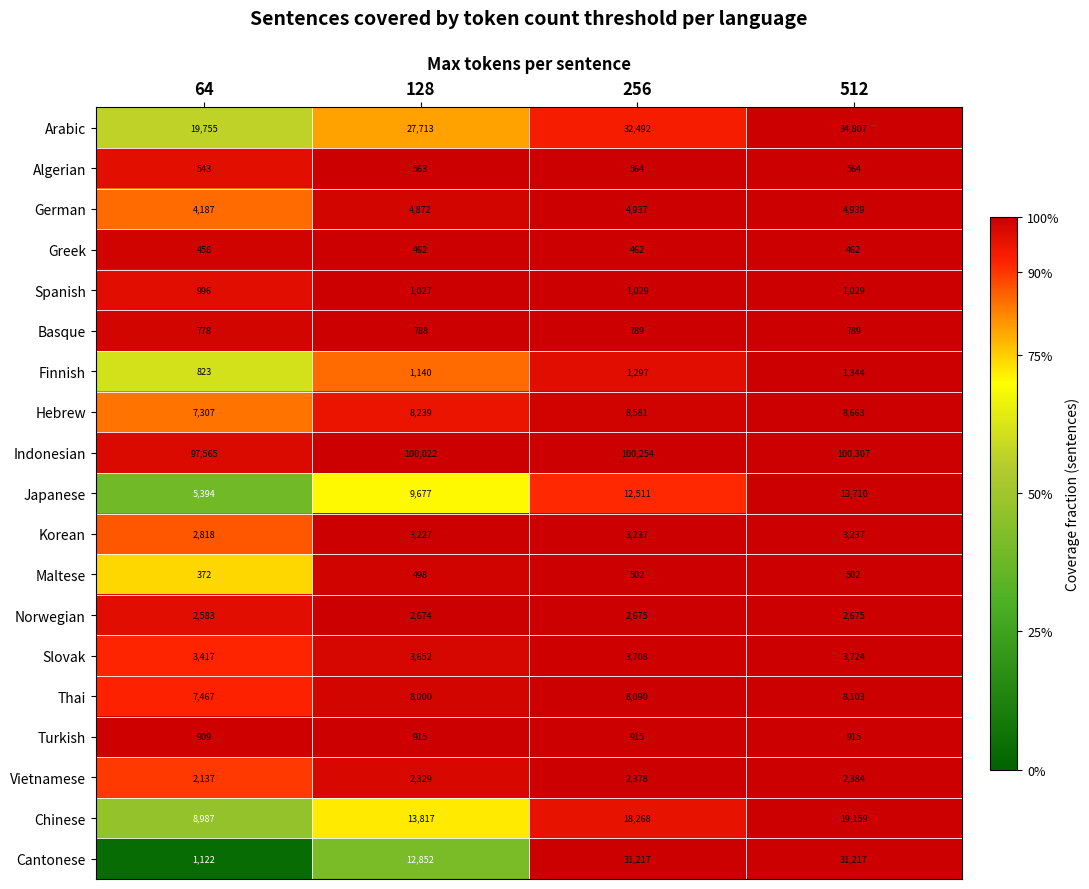

True or false: Turkish has a value of 338 at 128.

False